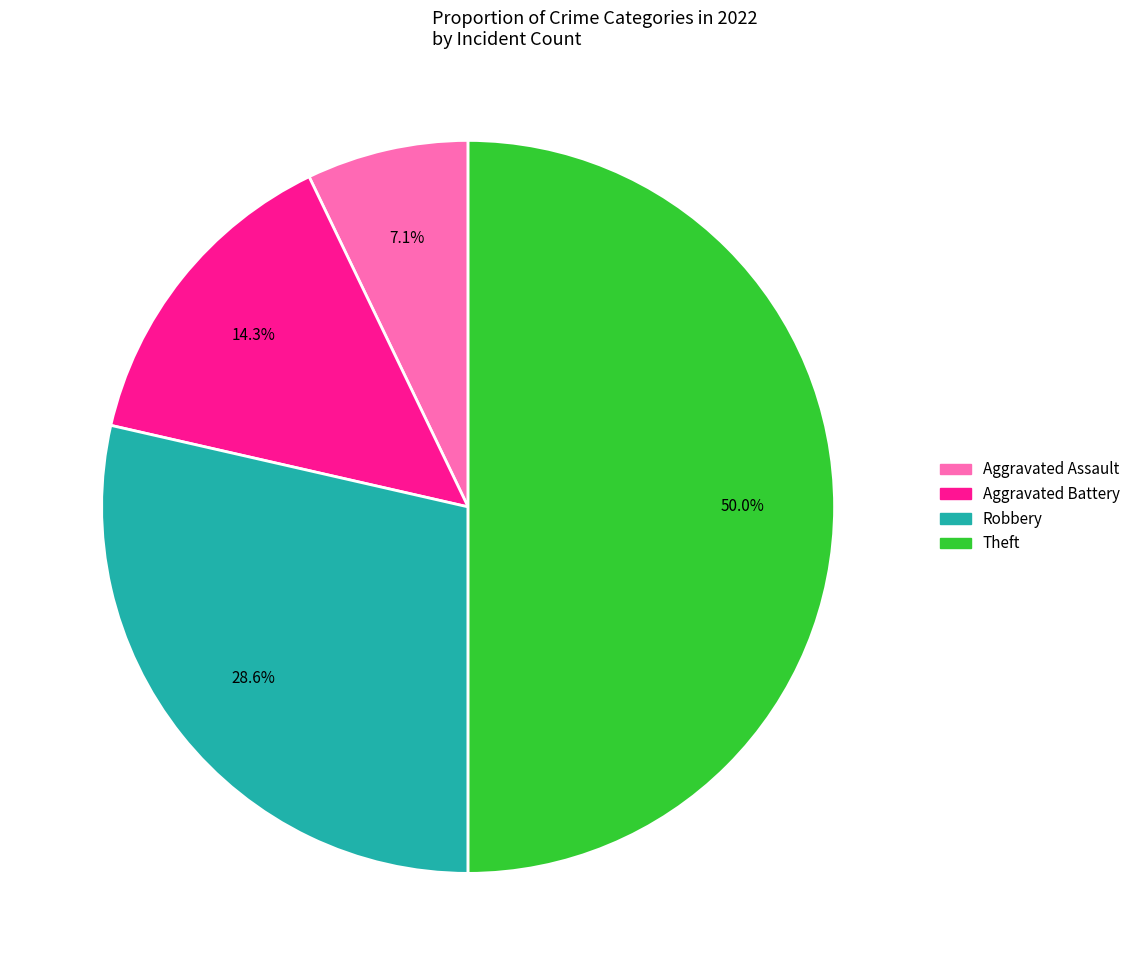

Count the number of slices in the pie.

4